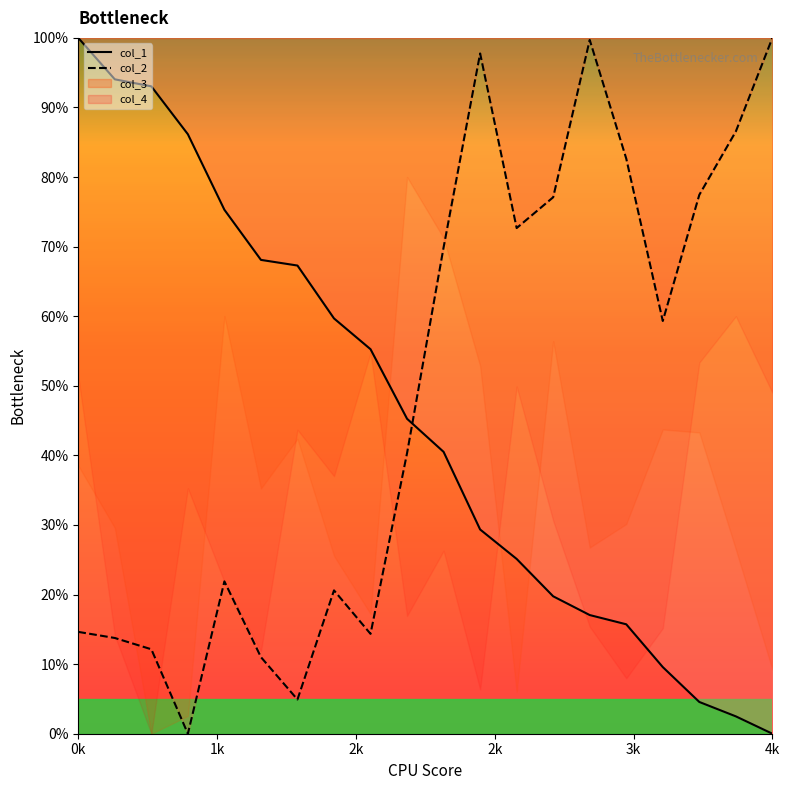

Which series has the largest range (max minus min)?

col_1